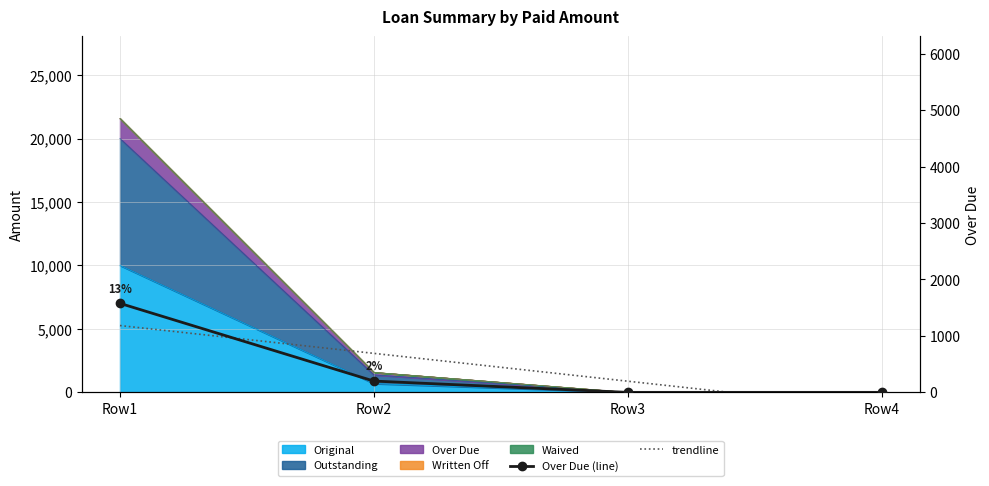

At which label does trendline reach its peak?

Row1